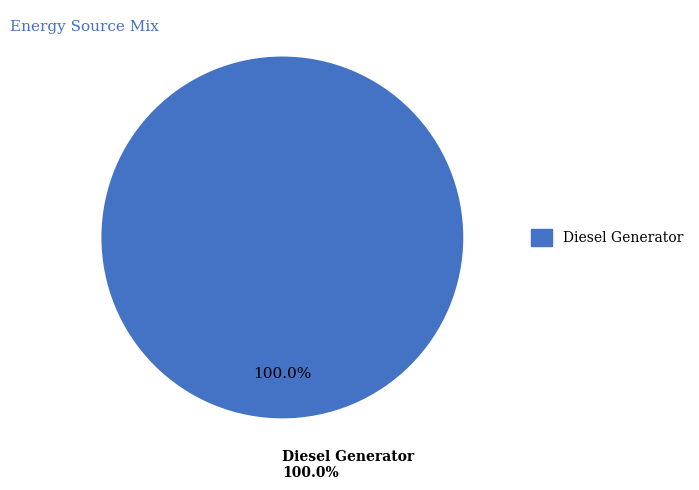

Count the number of slices in the pie.

3